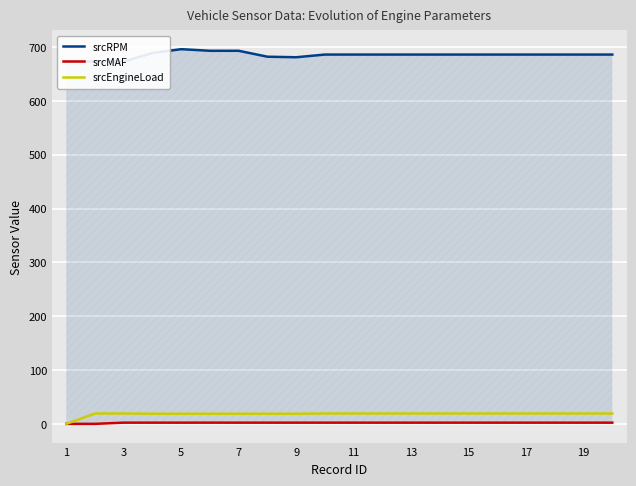

The value of srcMAF at 13 is 1.5. True or false?

False